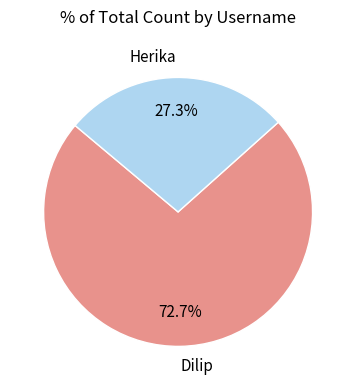

What percentage is the Dilip slice, to the nearest percent?

73%